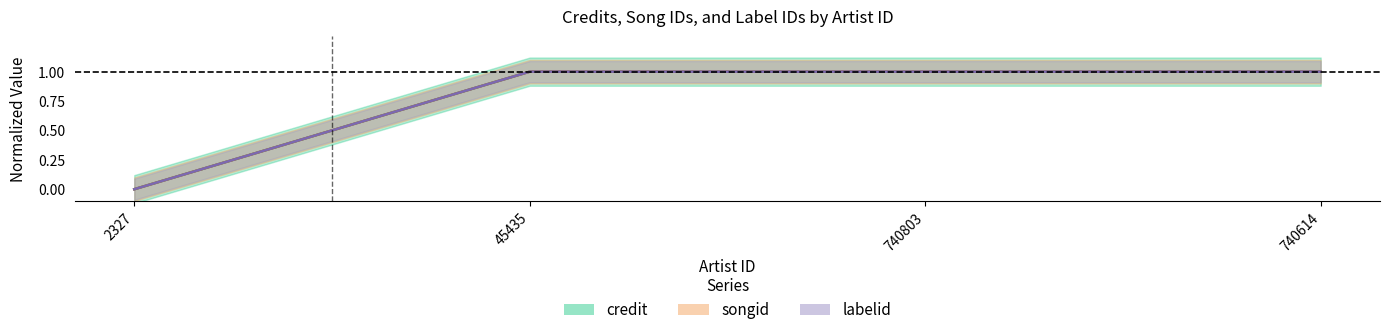

True or false: songid and labelid intersect in this chart.

False